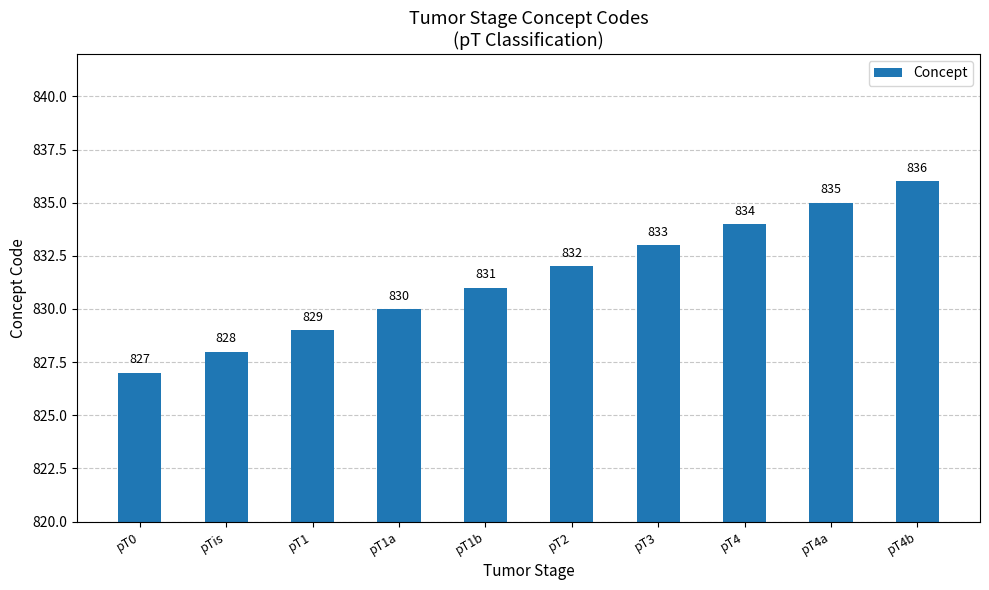

What position from the left is pT1b?

5